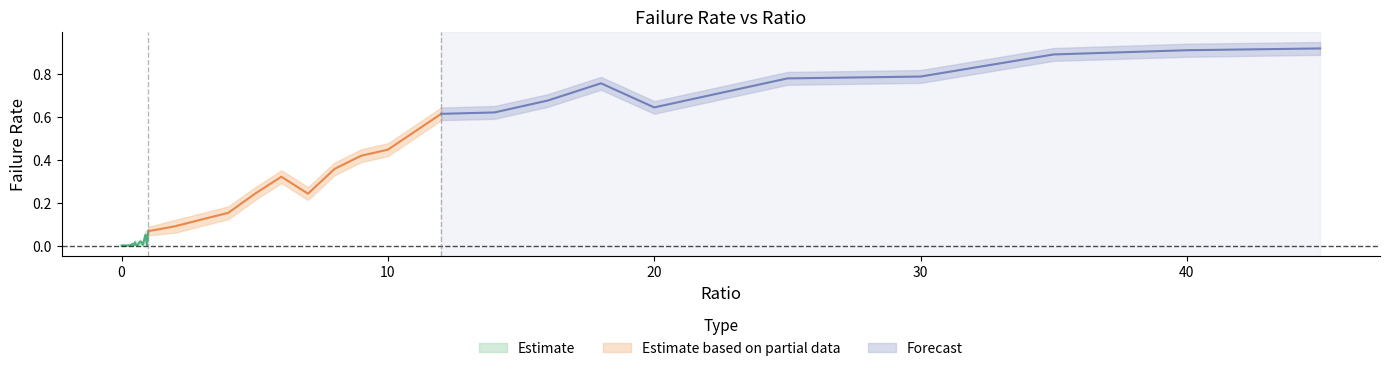

What is the difference between the second highest and minimum values in the failRate_lower series?

0.9